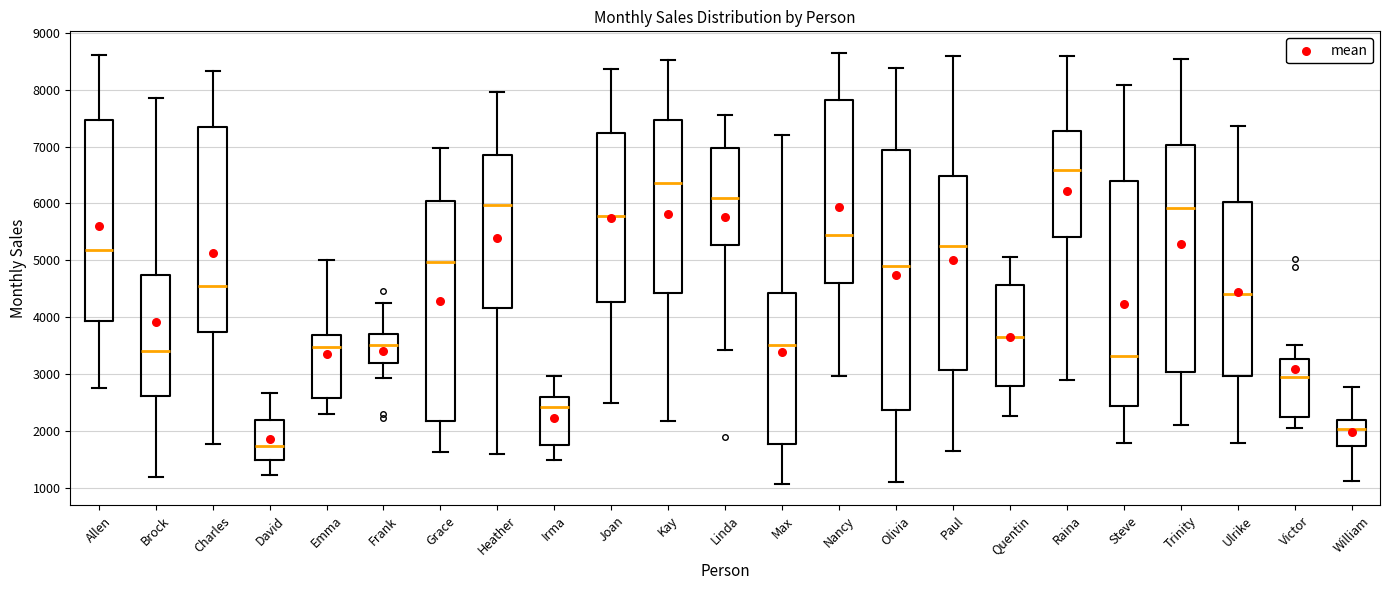

Which box is the tallest, from its lower edge to its upper edge?

Olivia